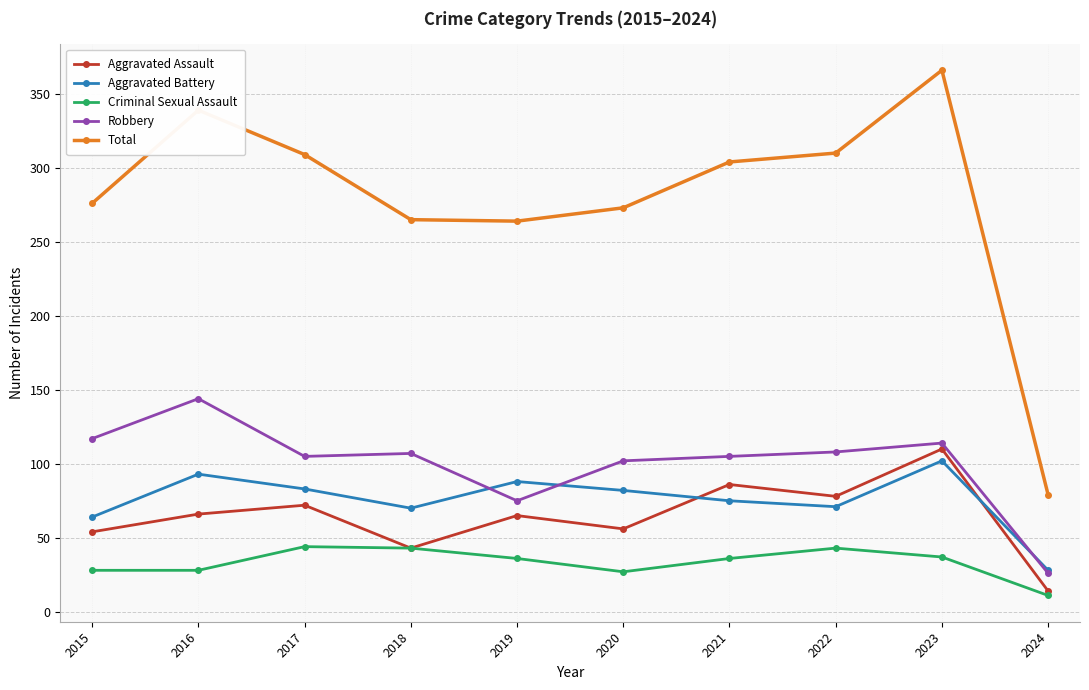

Between 2015 and 2021, which series saw the biggest shift?

Aggravated Assault